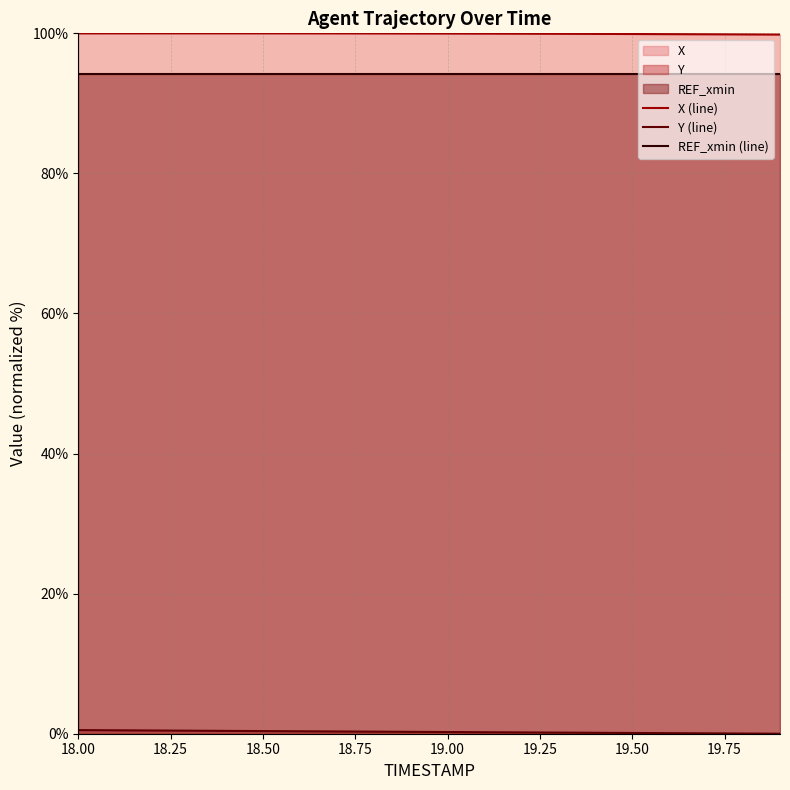

Rank the series by their maximum value, from highest to lowest.

X (line), REF_xmin (line), Y (line)